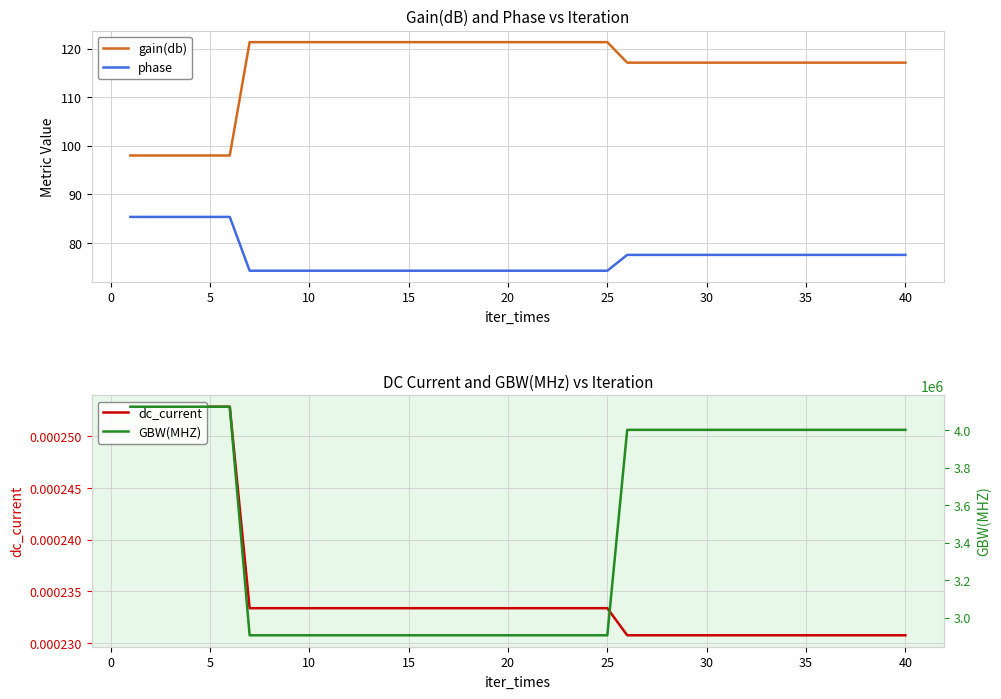

True or false: phase has a value of 42.3 at 5.

False